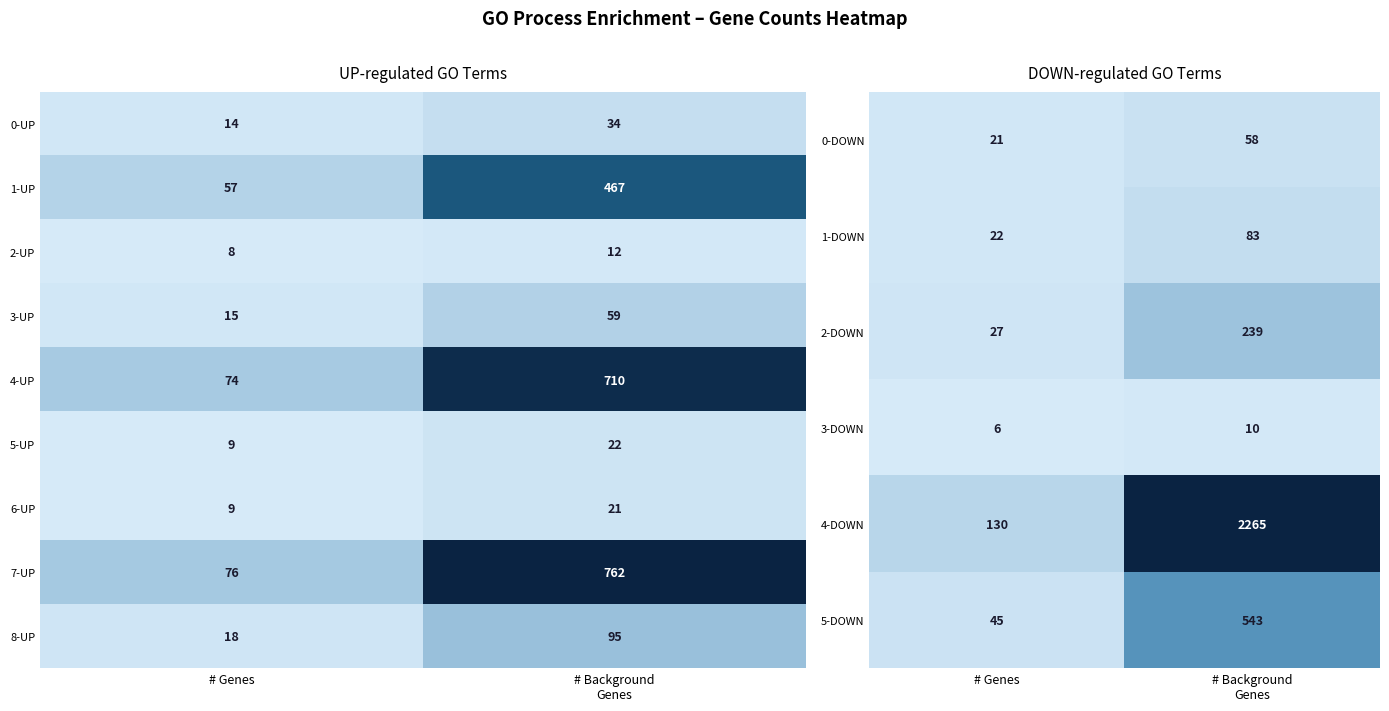

What is the difference between the maximum and minimum values in the 6-UP series?

12